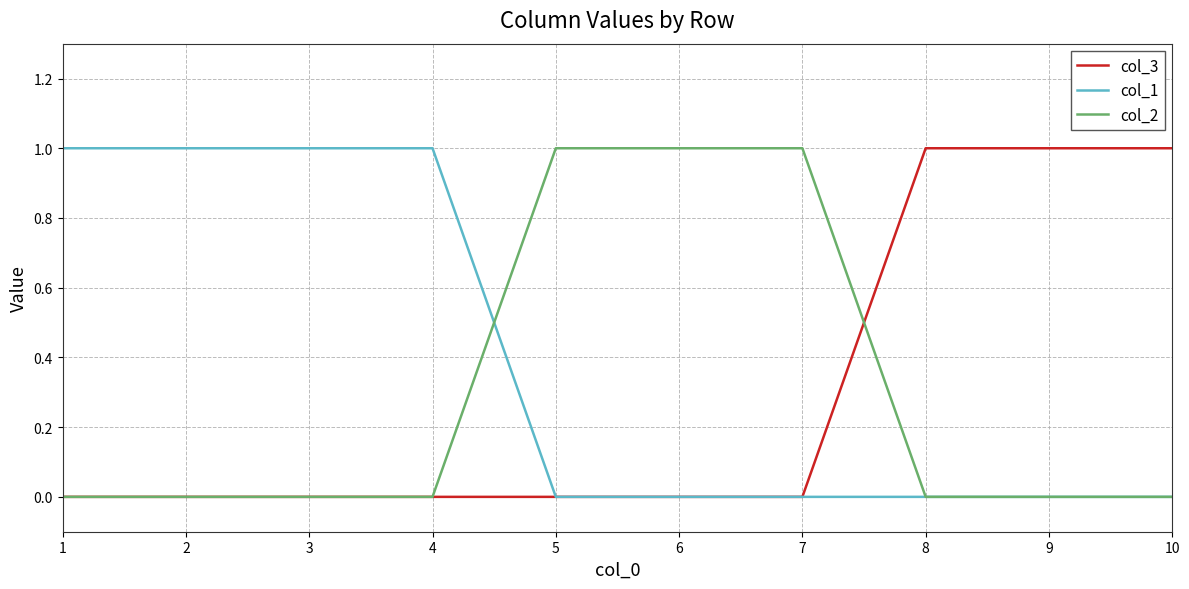

Which series has the largest total across all categories?

col_1